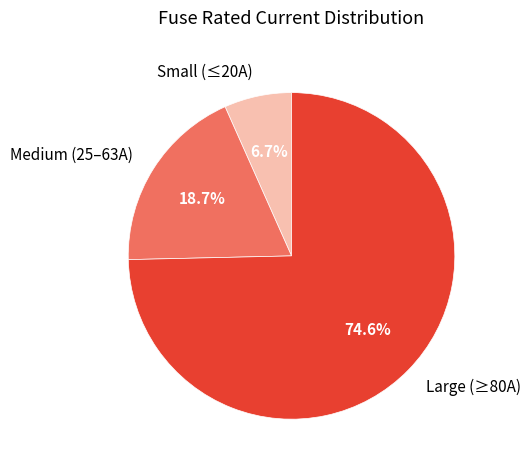

Which slice is the smallest?

Small (≤20A)